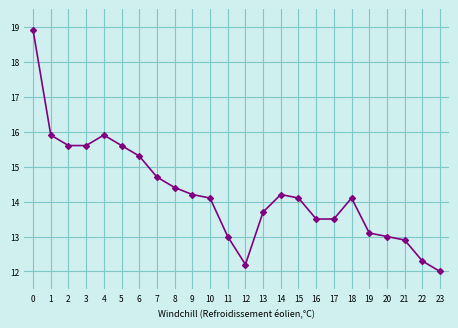

The chart shows a value of 27.4 at 6. True or false?

False